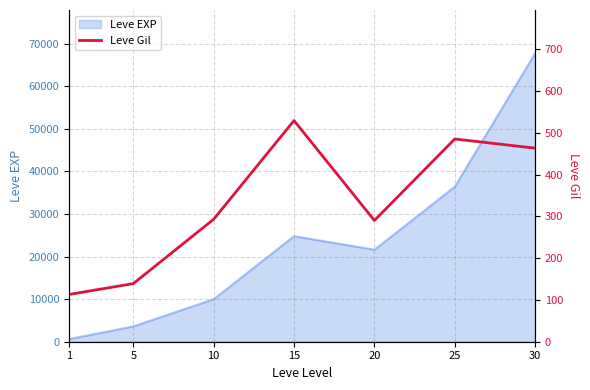

List the labels in order of Leve EXP value, smallest first.

1, 5, 10, 20, 15, 25, 30